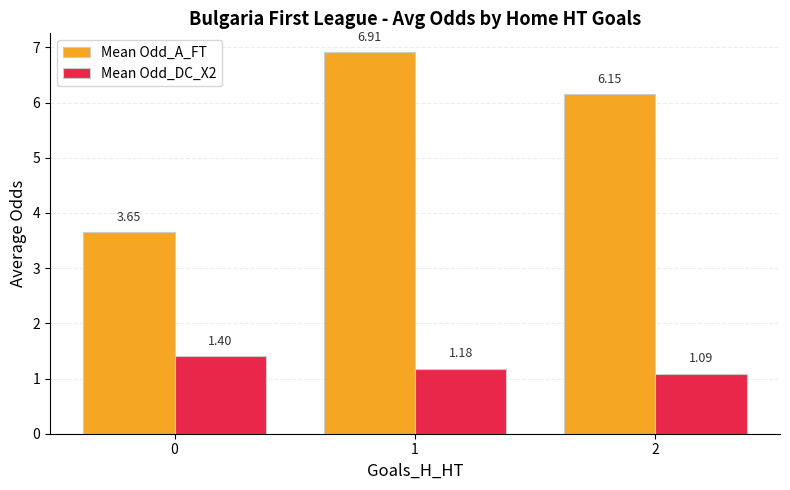

How many bars are there in each group?

2